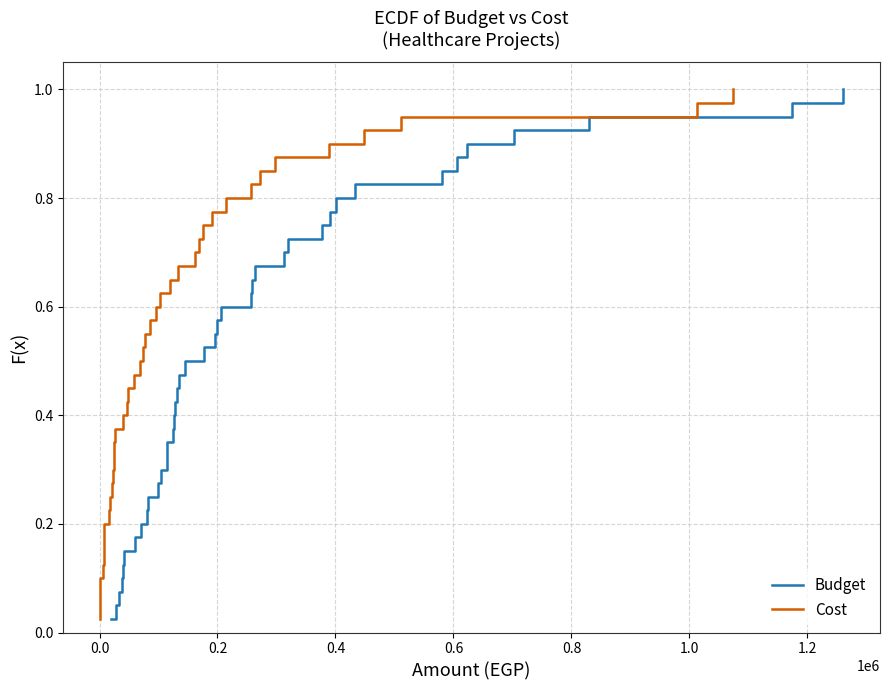

Which series has the widest spread of values?

Budget